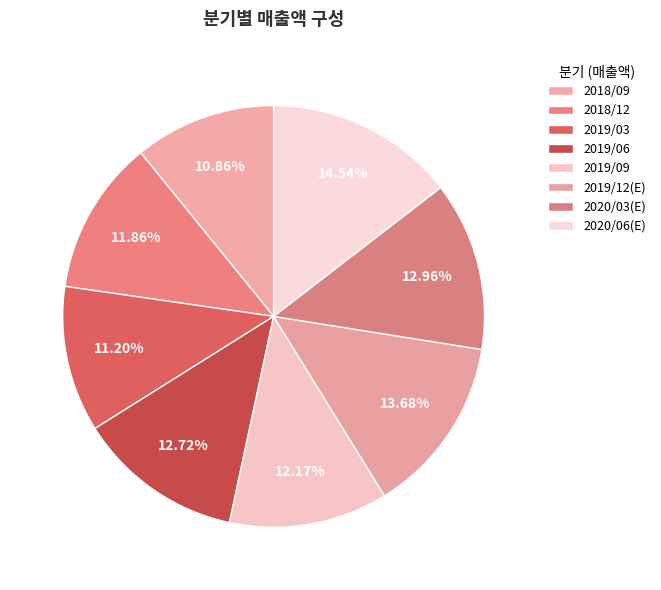

Is the sum of 2019/03 and 2020/06(E) greater than half?

No